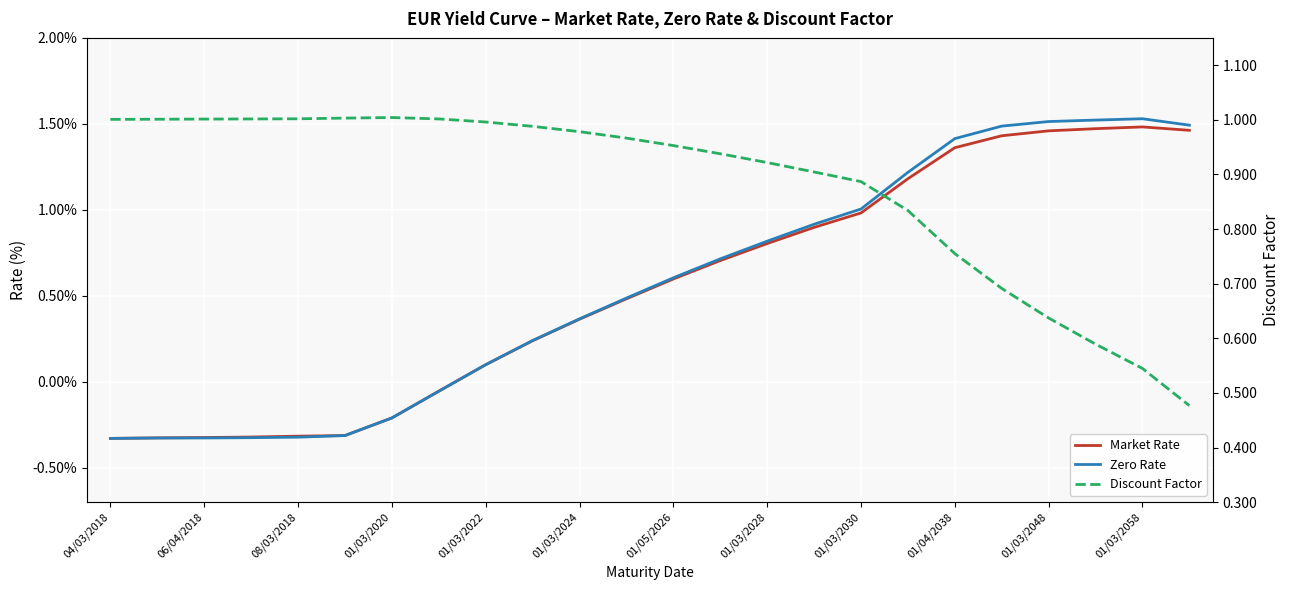

Which series has the largest range (max minus min)?

Zero Rate